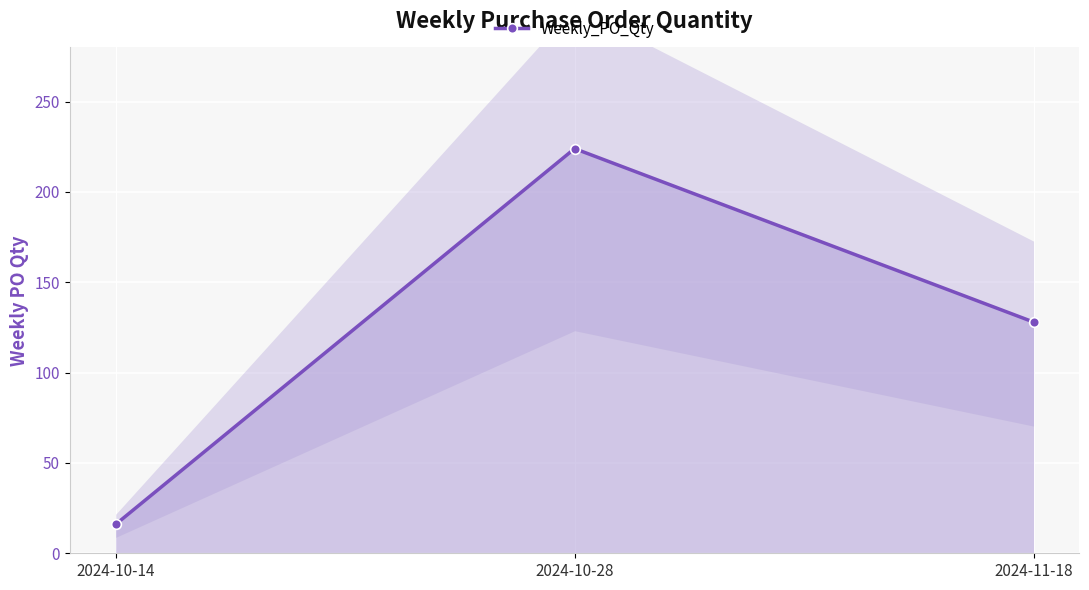

At which label is the value closest to 120?

2024-11-18